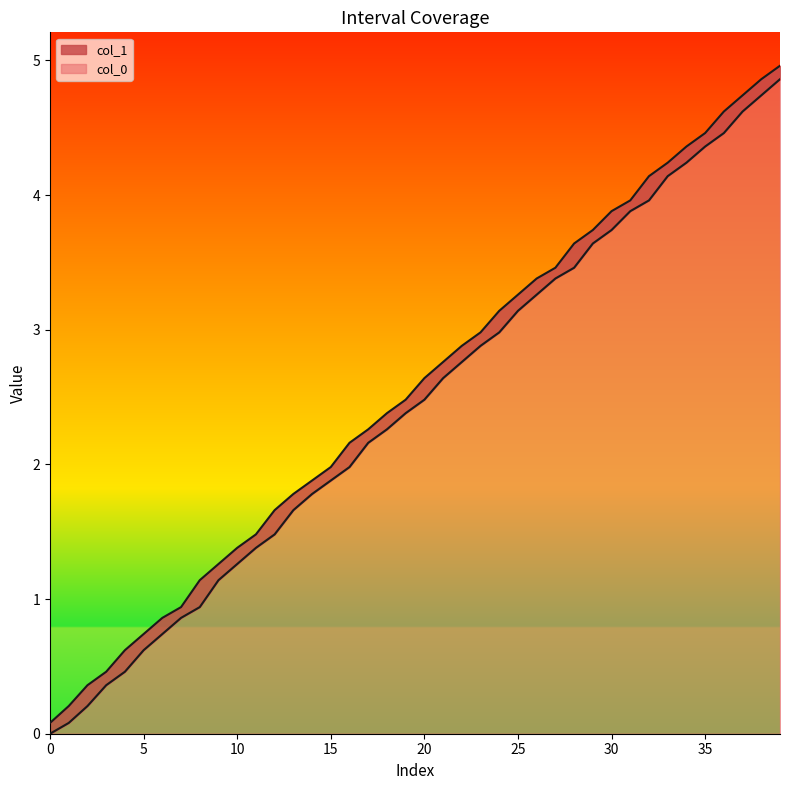

At 2, list the series in order from largest to smallest.

col_1, col_0